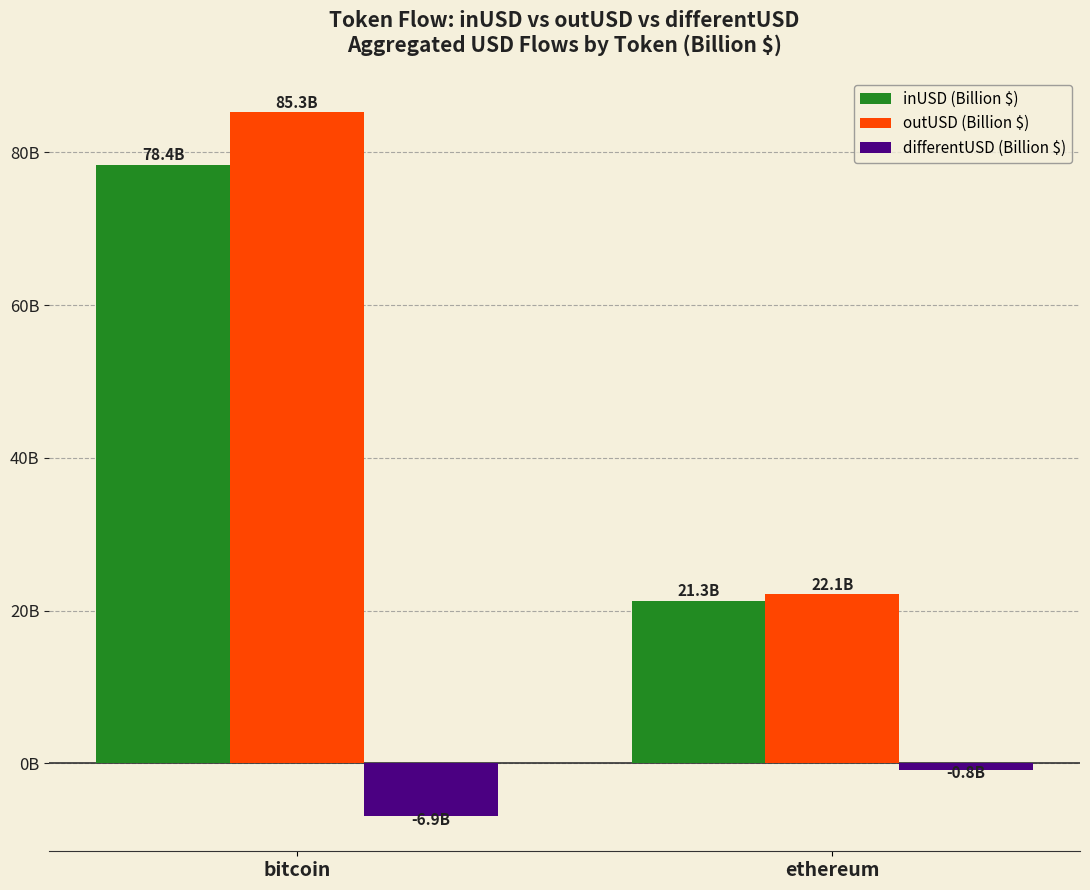

Does the chart contain any negative values?

Yes